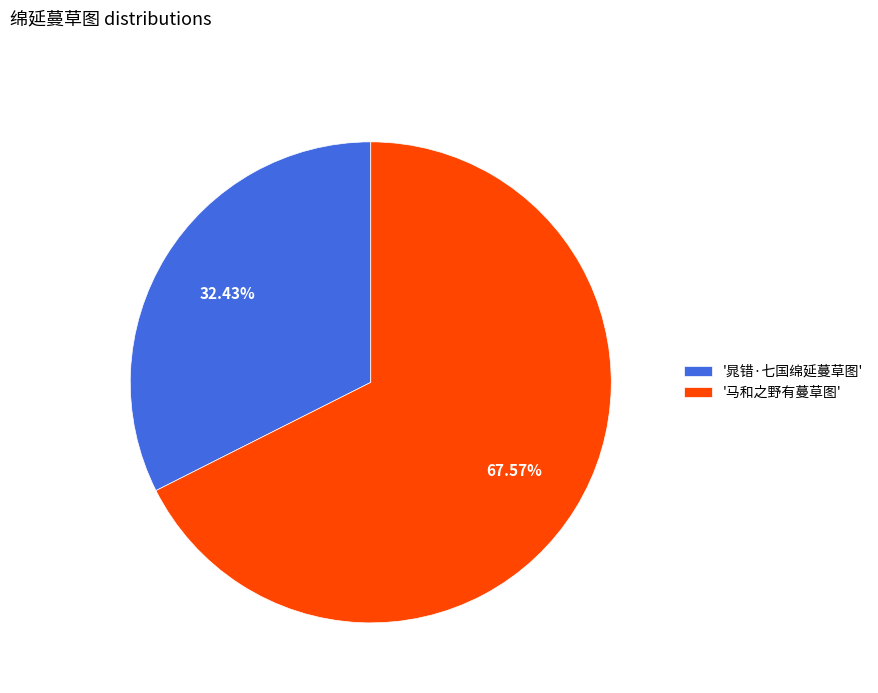

Do '晁错·七国绵延蔓草图' and '马和之野有蔓草图' together represent more than half of the pie?

Yes